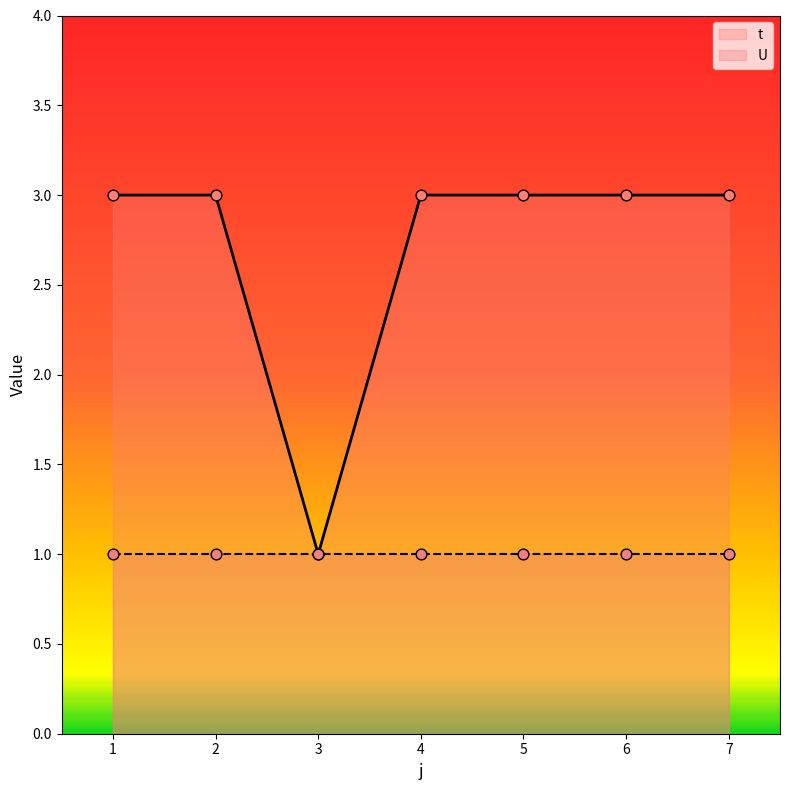

What is the ratio of the value at 3 to the value at 6?

0.3